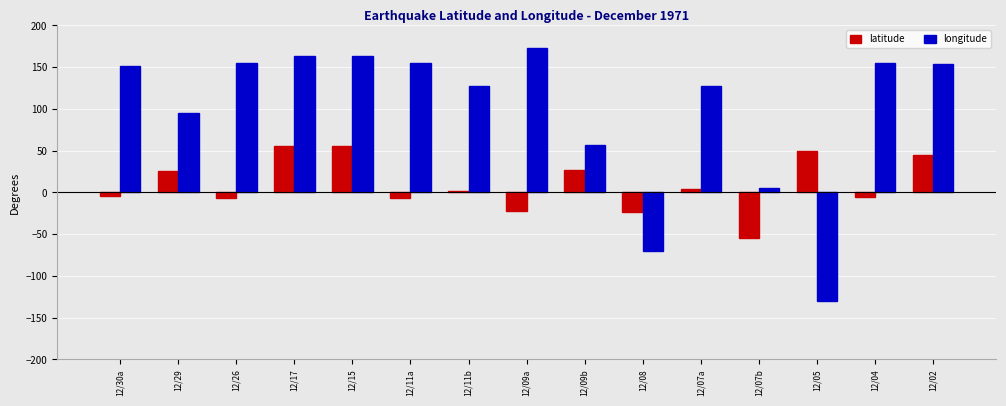

What is the difference between the highest and lowest values at 12/09a?

195.0